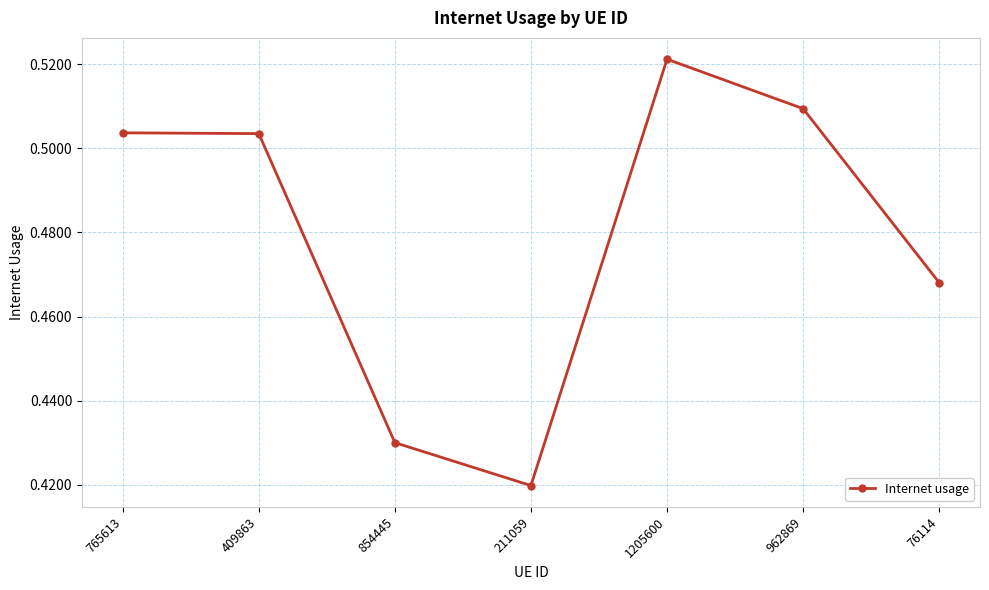

What is the sum of all values?

3.4